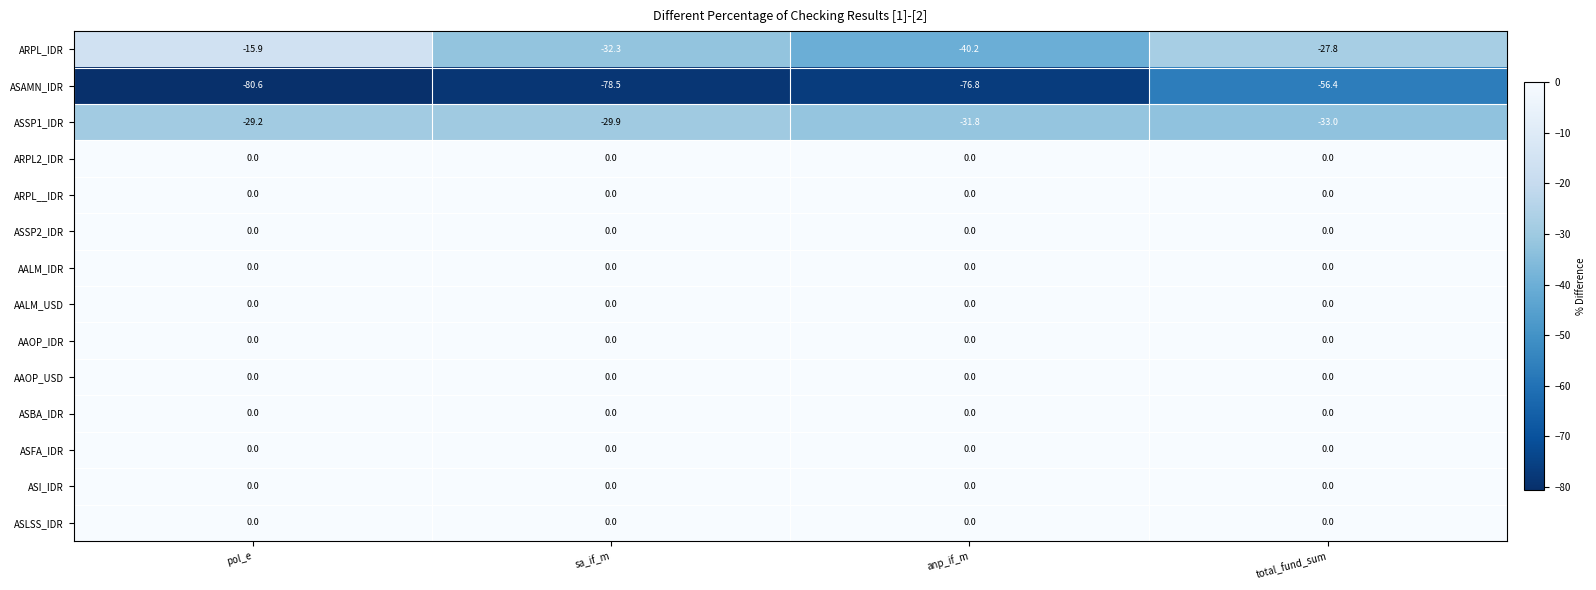

What is the total value across all series at anp_if_m?

-148.8